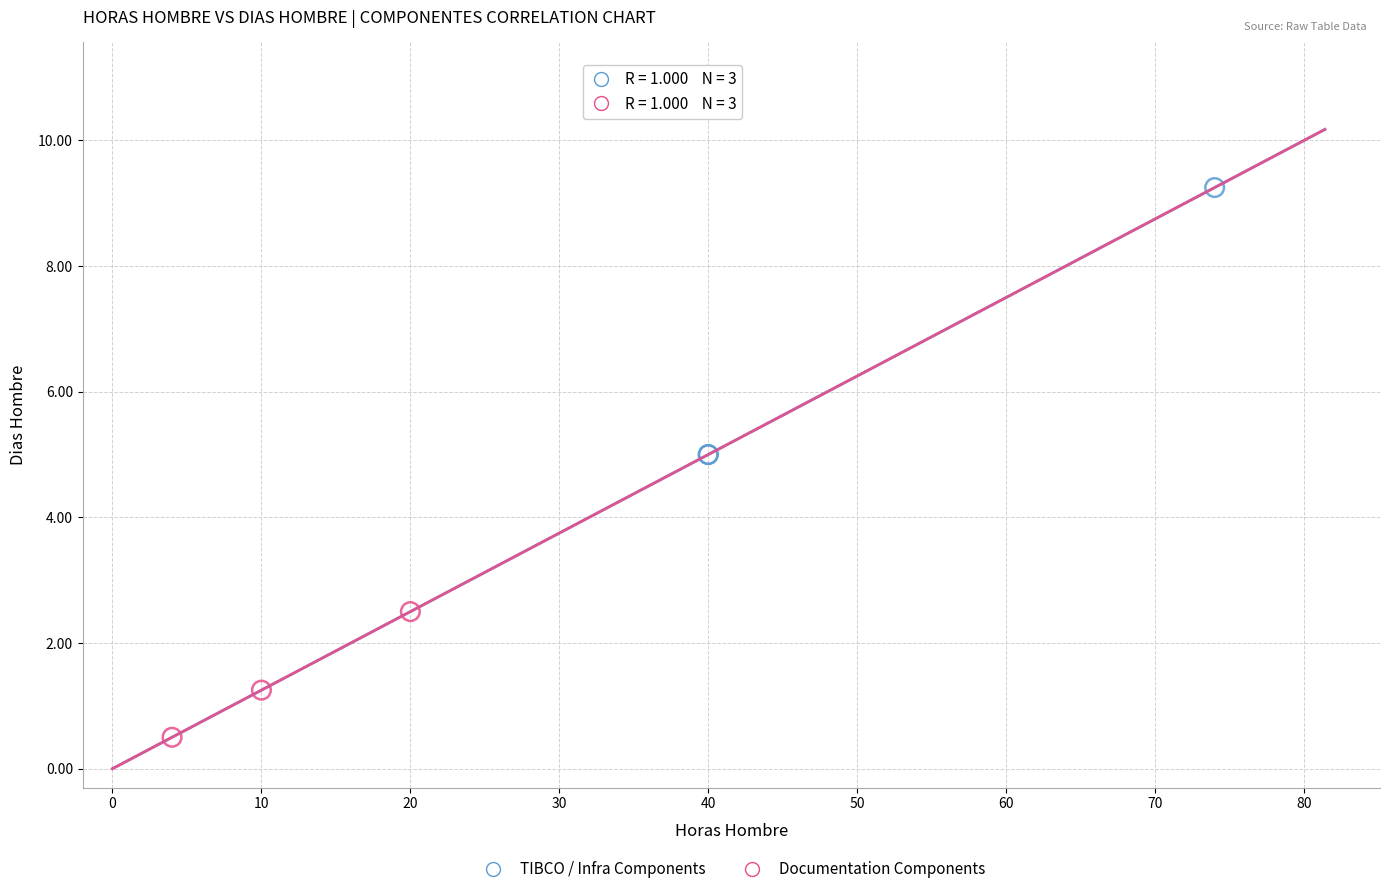

Which series contains the lowest Y value?

Documentation Components